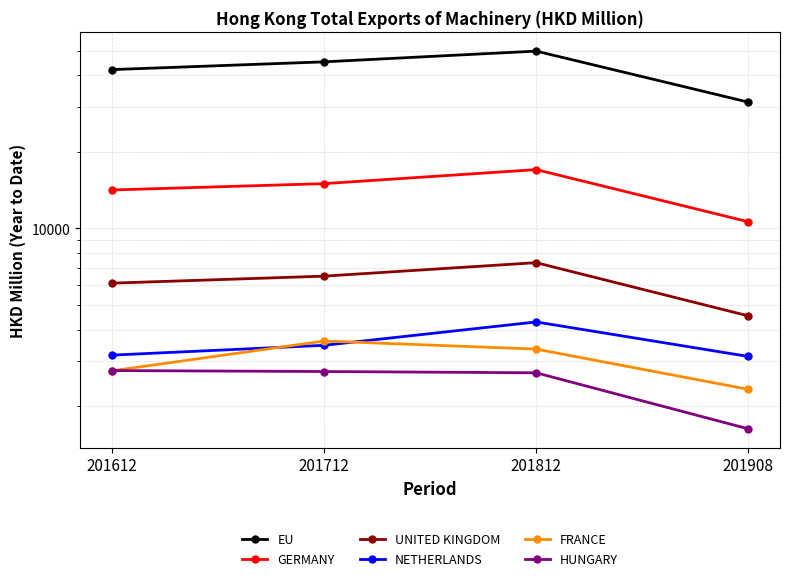

What is the difference between the maximum and second lowest values in the EU series?

7697.9